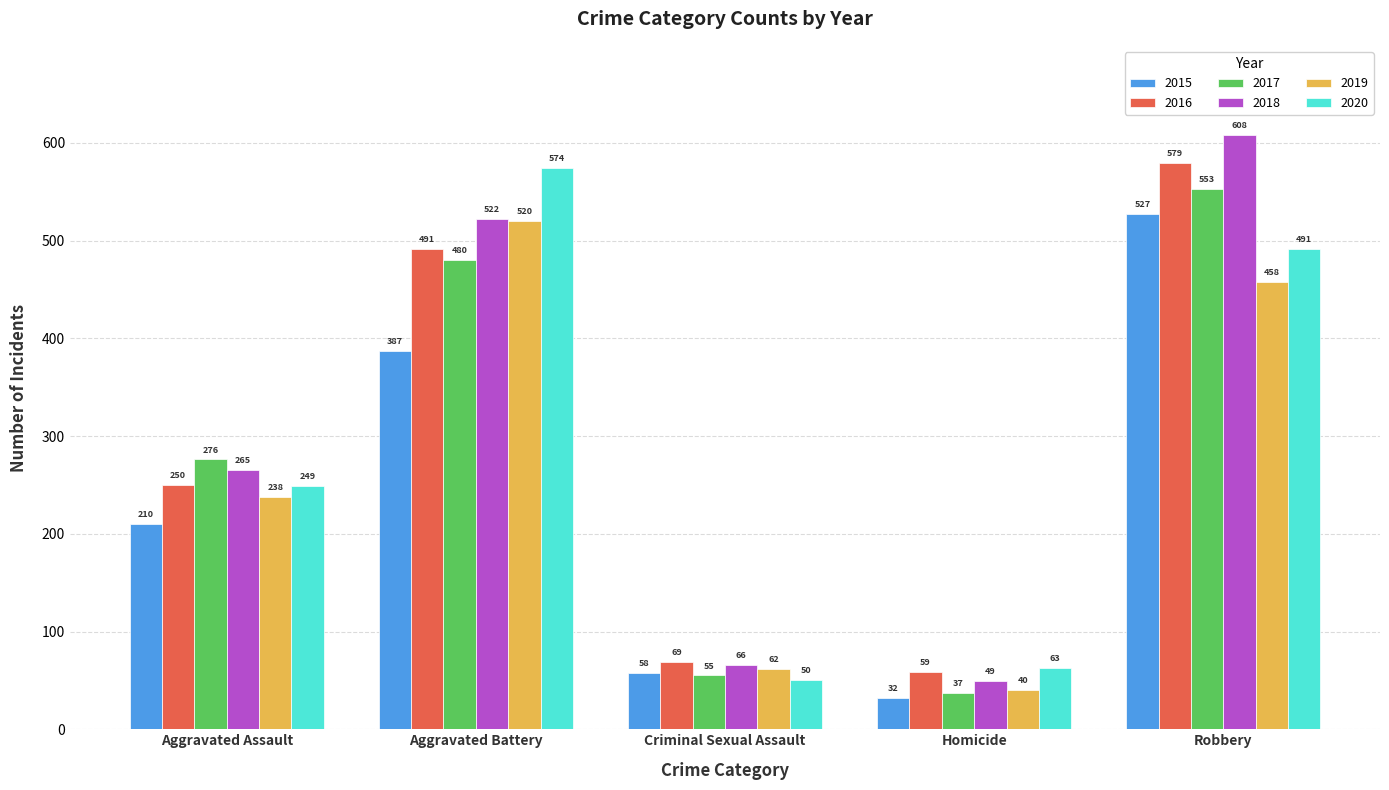

Which category has the highest value in the 2019 series?

Aggravated Battery